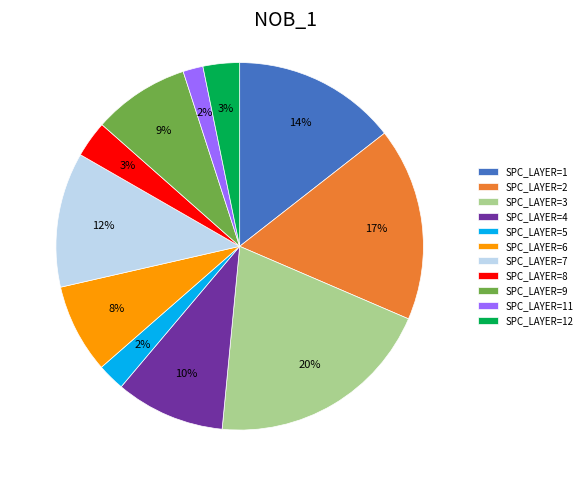

How many segments does this pie chart have?

11